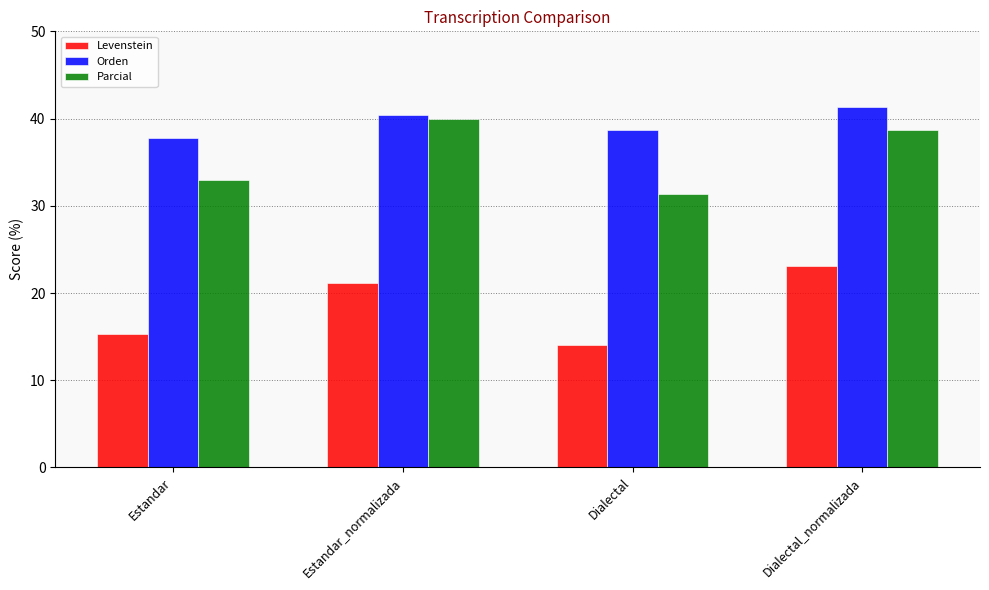

Is it true that Levenstein equals 15.3 at Estandar?

True